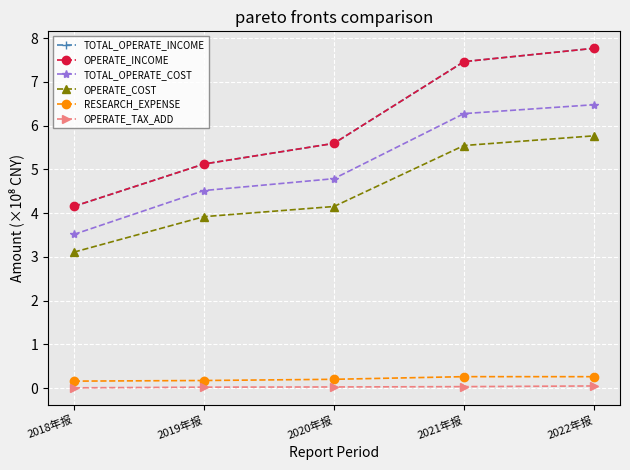

What is the value of the OPERATE_INCOME point at the 2nd from the left?

5.1